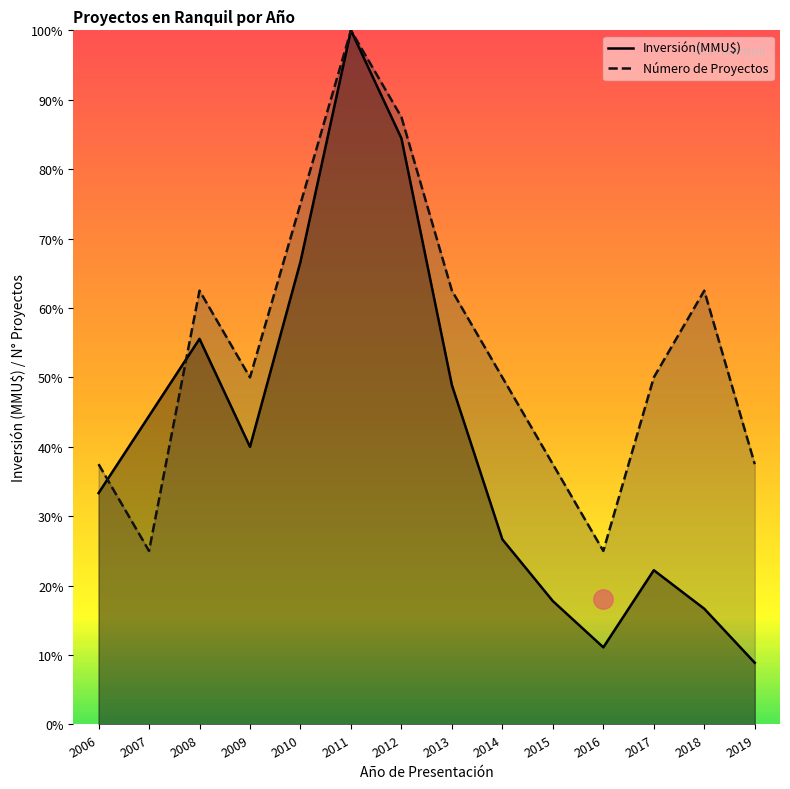

Where do Número de Proyectos and Inversión(MMU$) first cross each other?

2006 and 2007